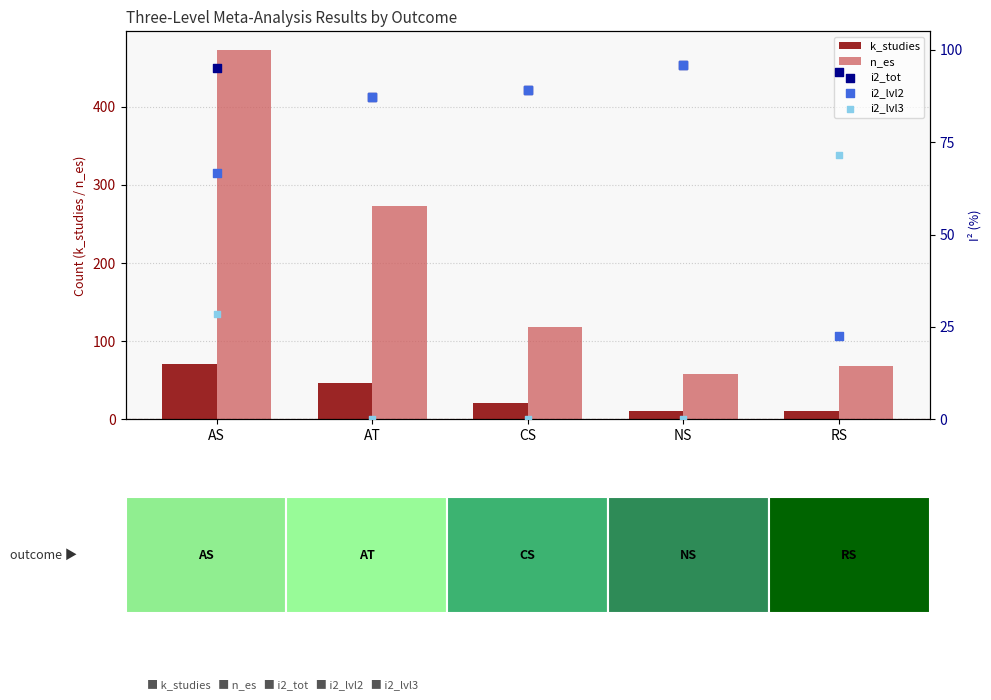

Which series reaches the maximum Y coordinate?

n_es